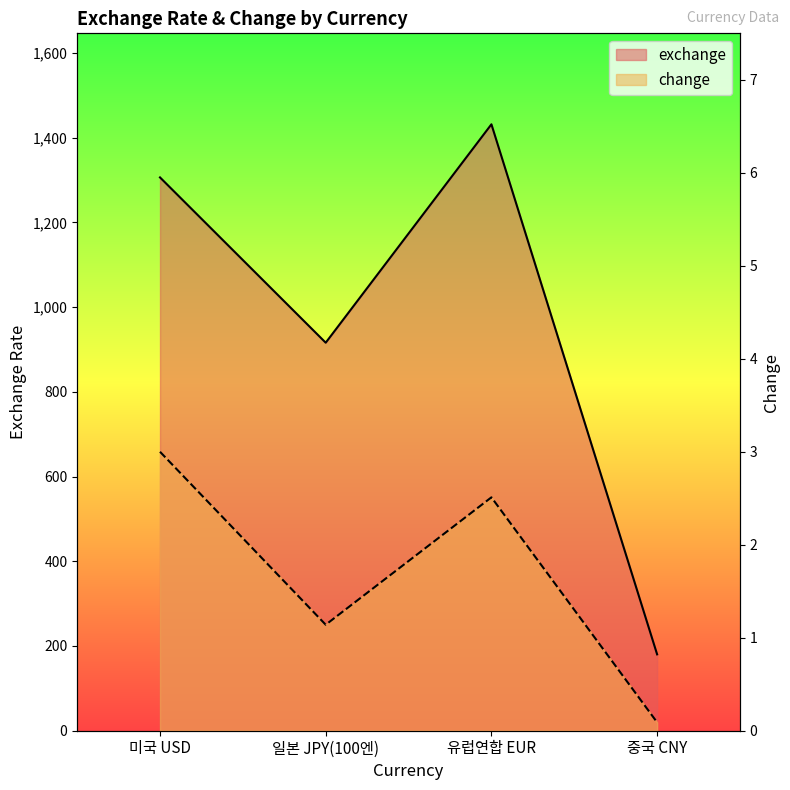

What is the highest value of the change series?

3.0